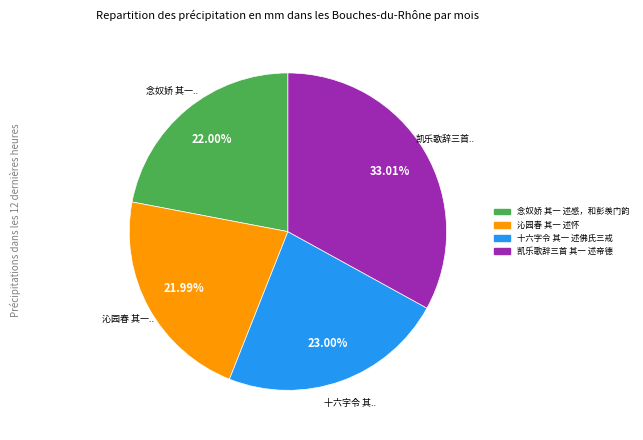

The 沁园春 其一 述怀 slice represents 28% of the pie. True or false?

False